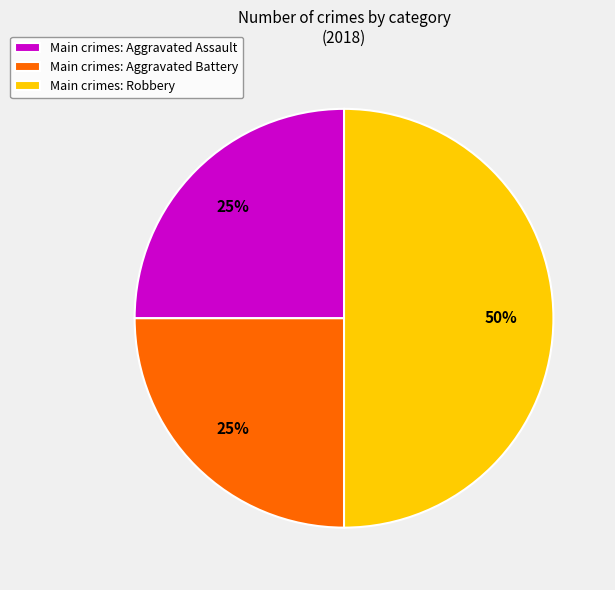

Do Main crimes: Robbery and Main crimes: Aggravated Battery together represent more than half of the pie?

Yes